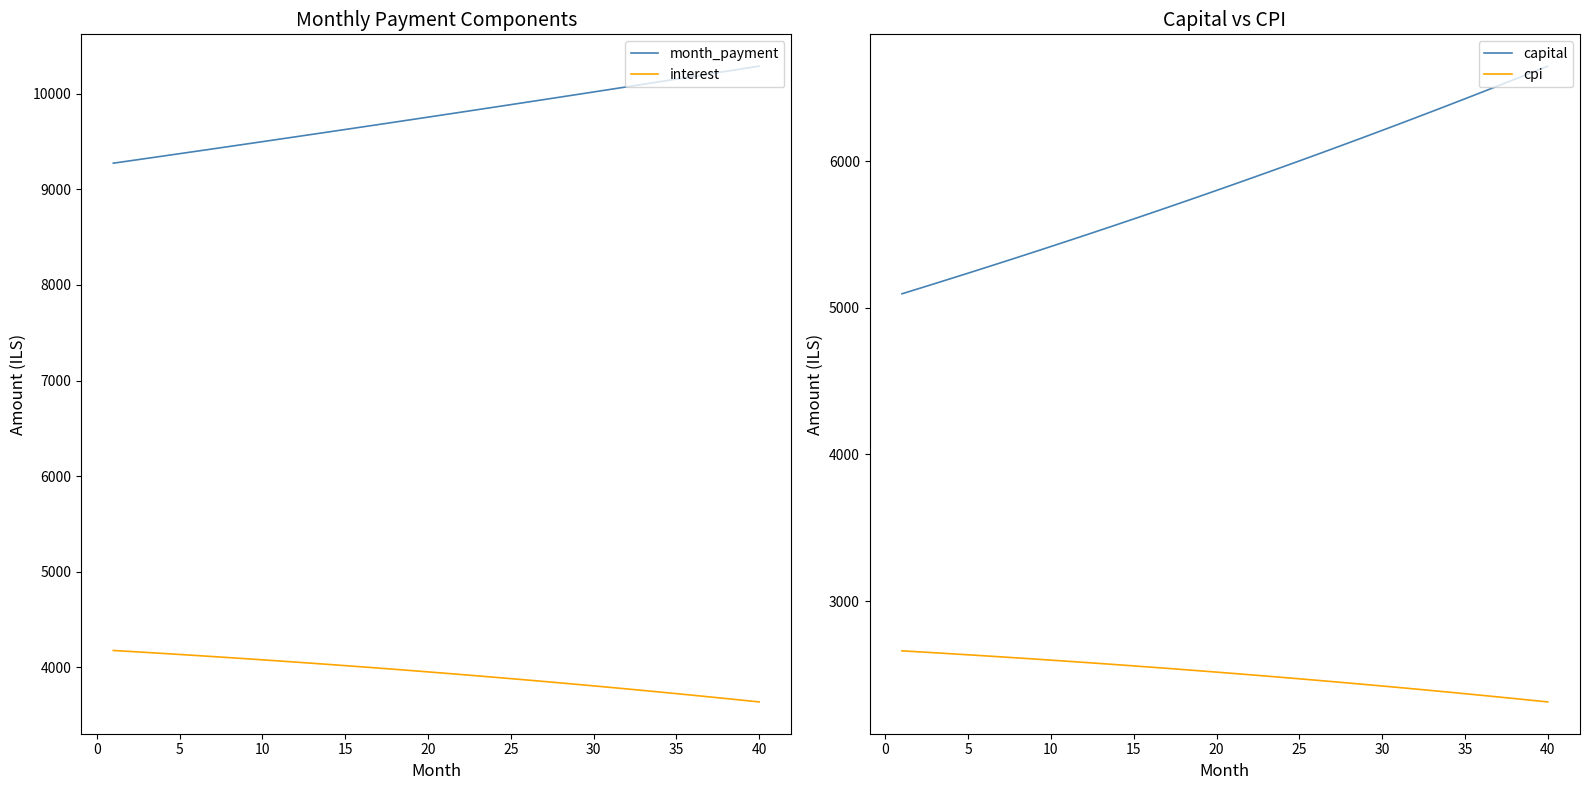

Does the chart display data point markers on the line(s)?

No